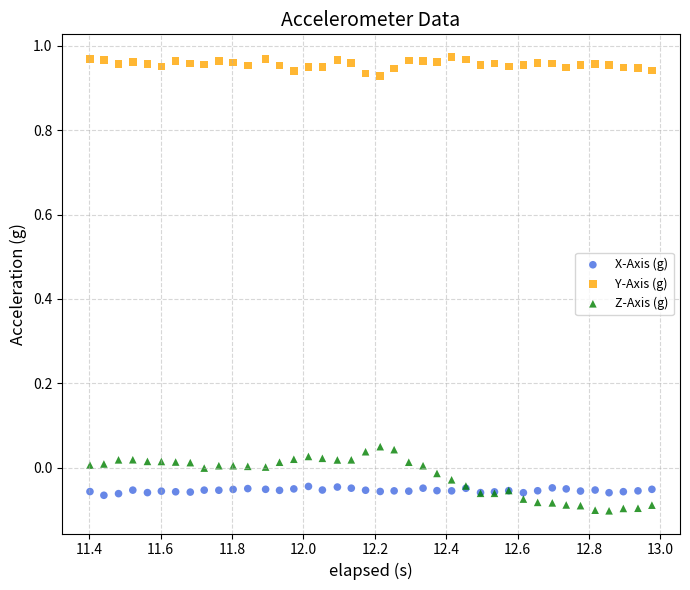

Which series contains the highest Y value?

Y-Axis (g)